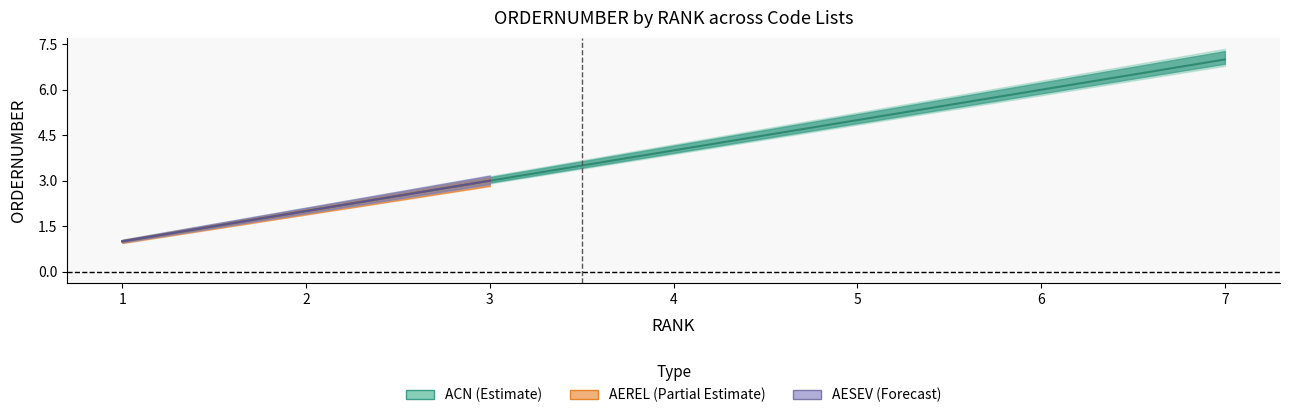

Between 1 and 5, which series saw the biggest shift?

ACN_order